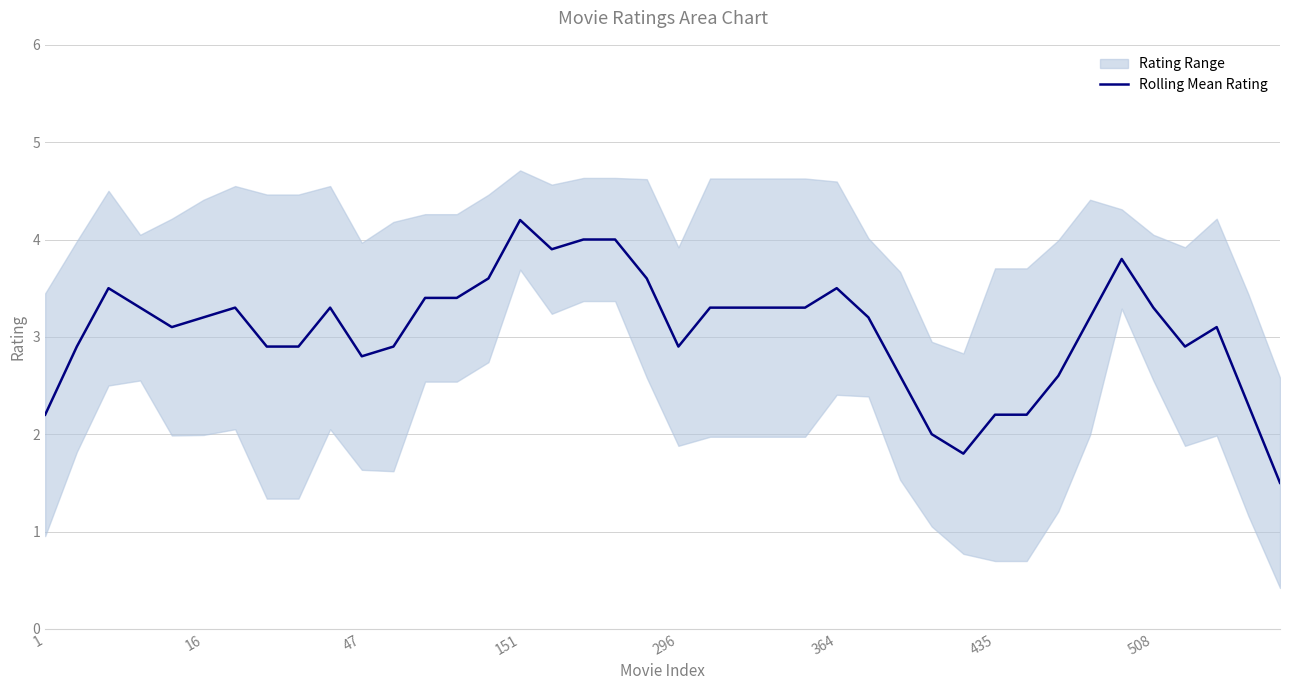

What is the difference between the values at 14 and 38?

1.3